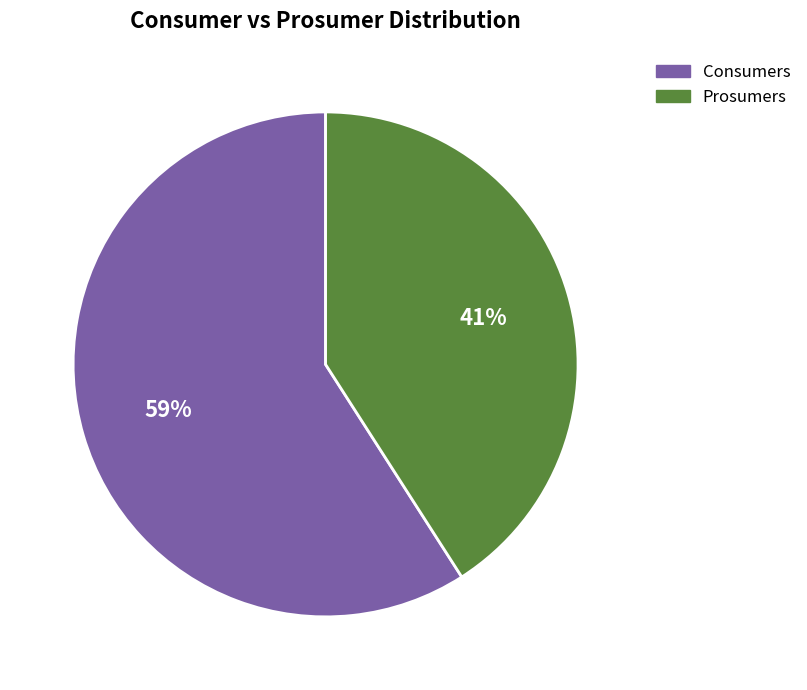

Approximately how many times larger is the value at Consumers compared to Prosumers?

1.4